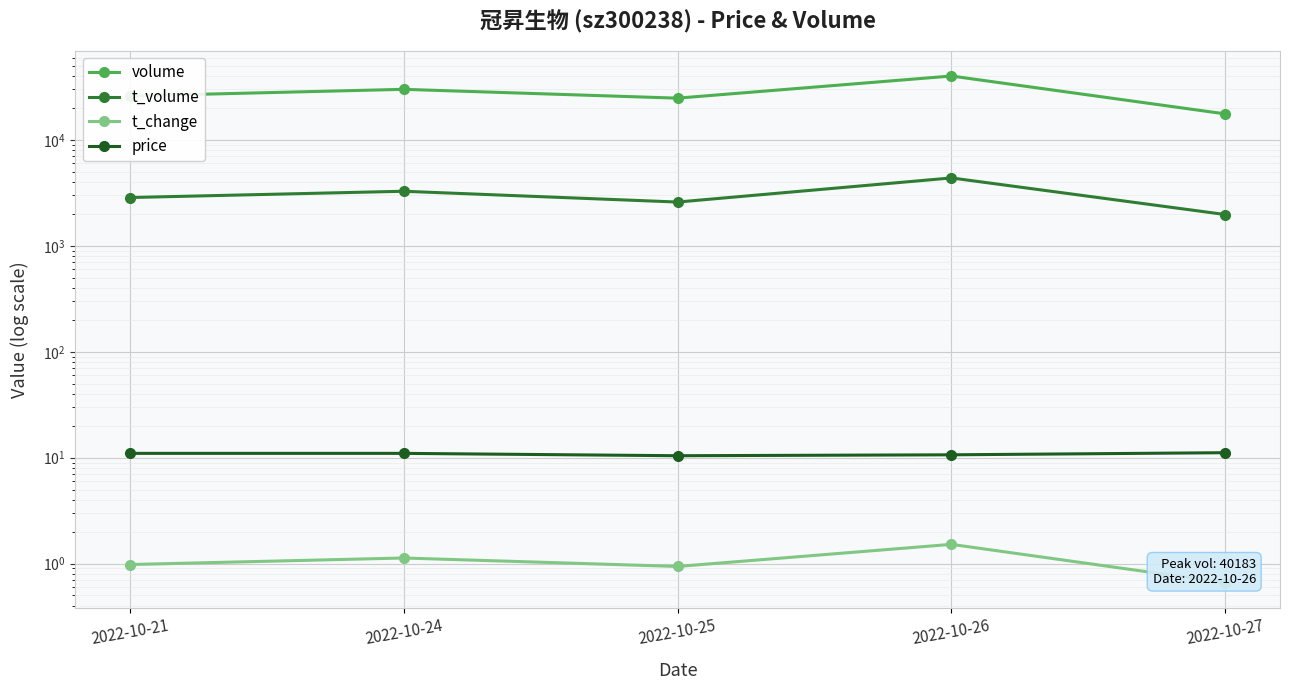

What is the difference between the highest and lowest values at 2022-10-26?

40181.5